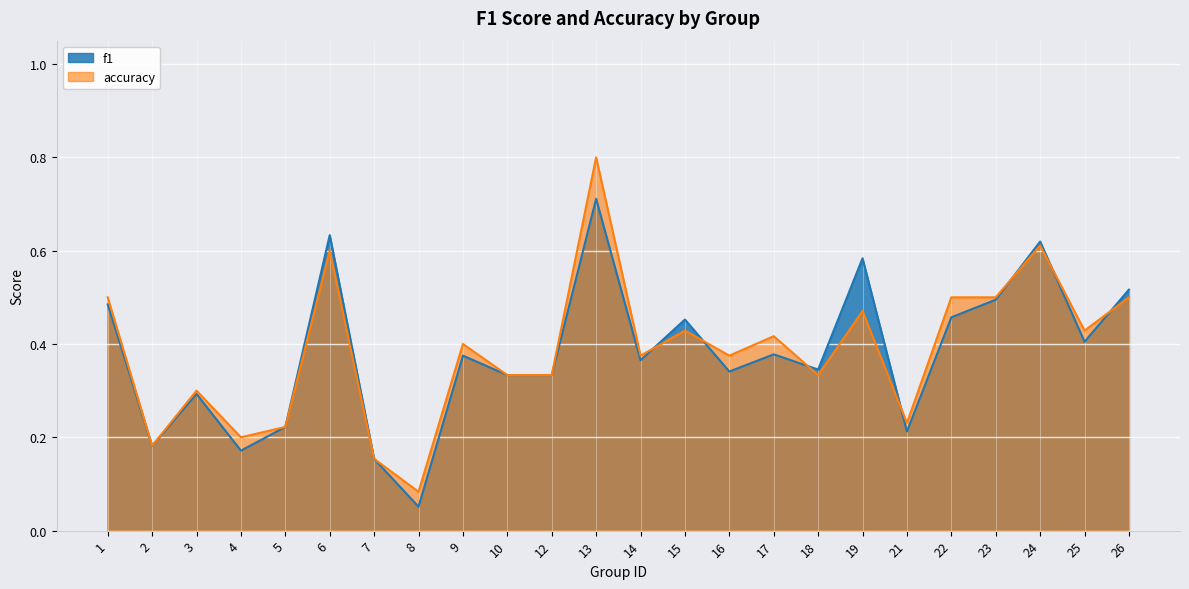

What is the average value of the f1 series?

0.4